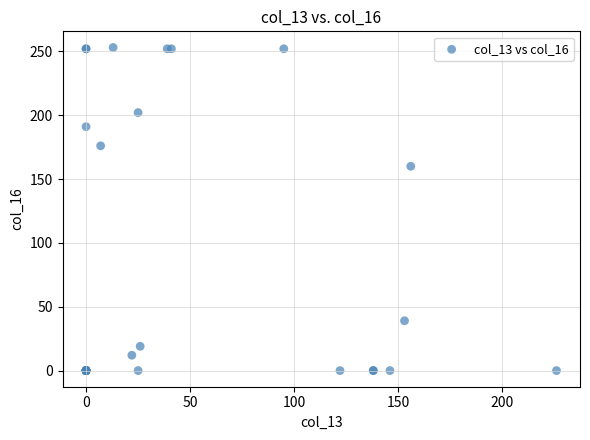

What Y value in the scatter plot is closest to 126?

160